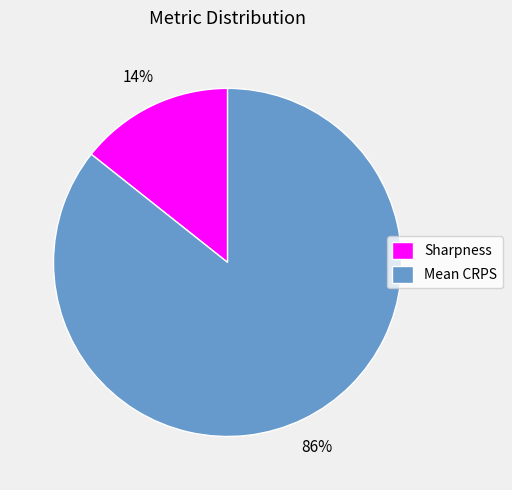

Count the number of slices in the pie.

2